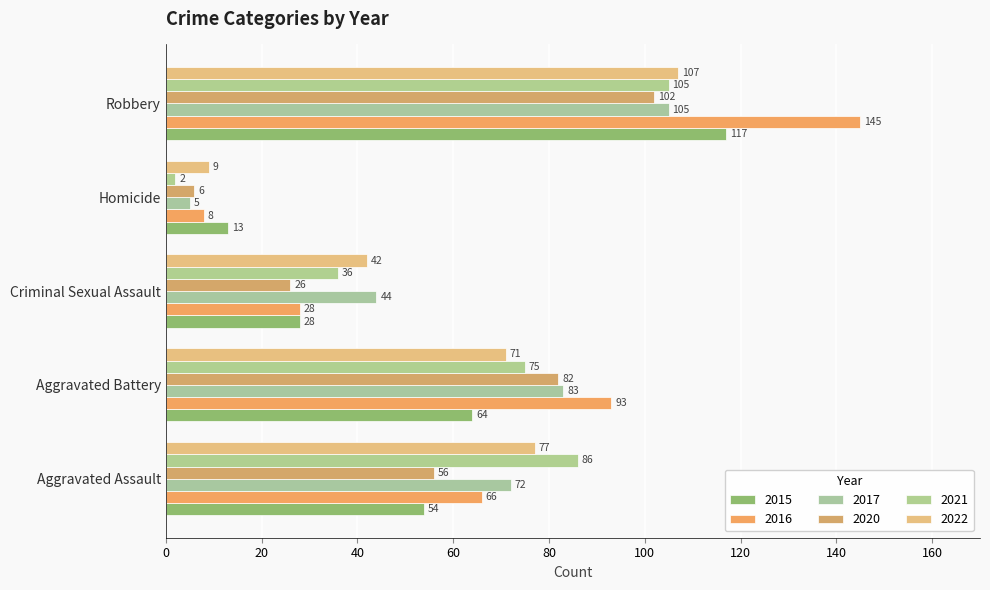

Which series has the widest spread of values?

2016